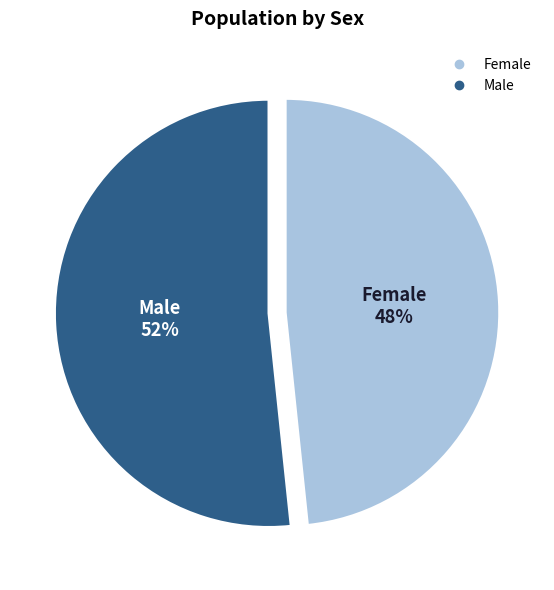

What is the largest slice in the pie chart?

Male